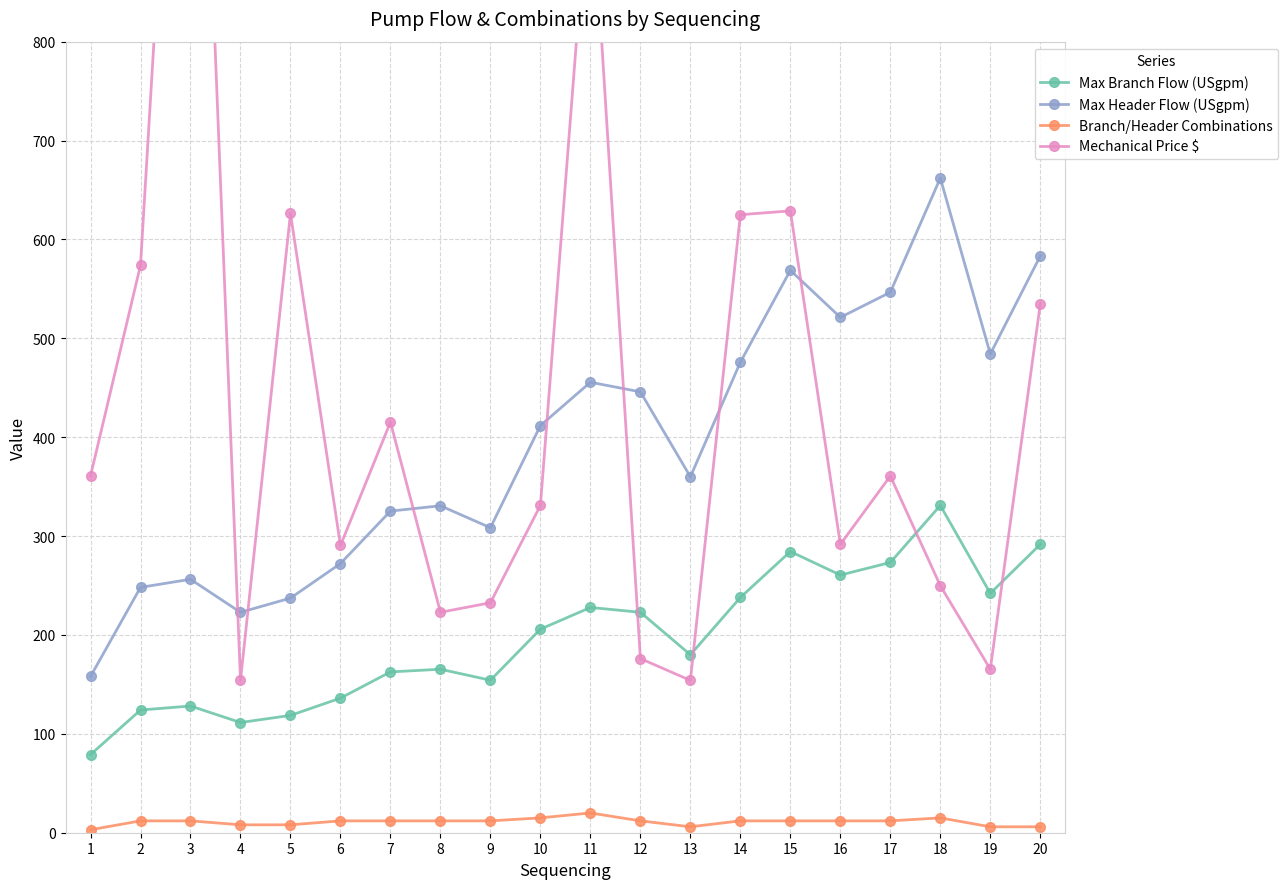

In Max Branch Flow (USgpm), how many points are lower than both neighbors (excluding endpoints)?

5